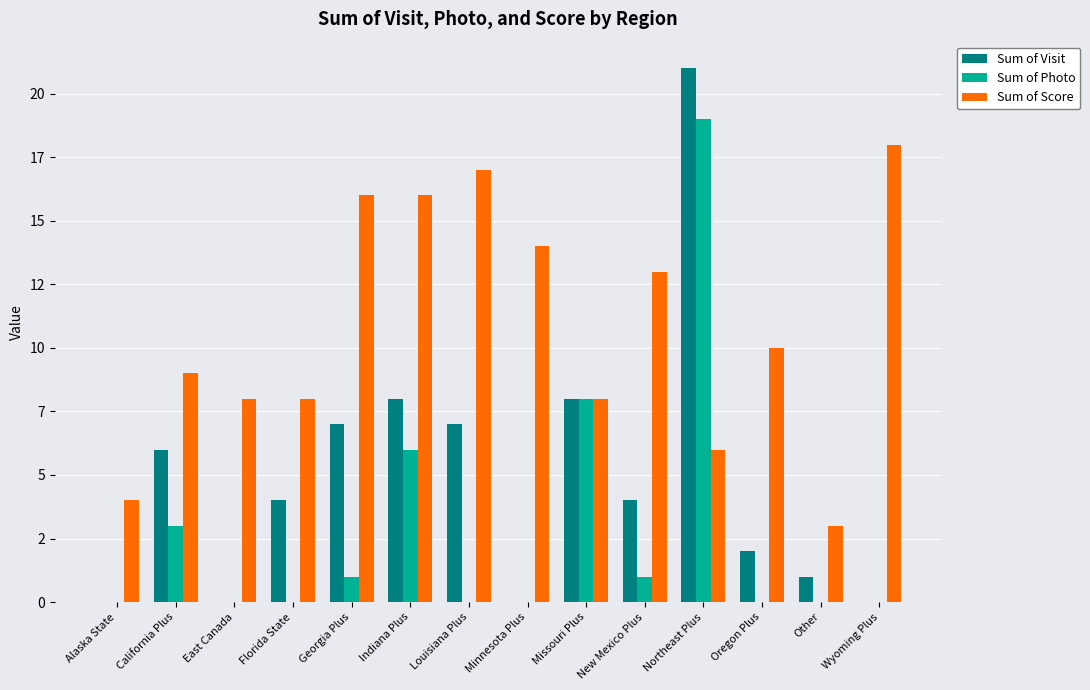

What are all the series names shown in the legend?

Sum of Visit, Sum of Photo, Sum of Score